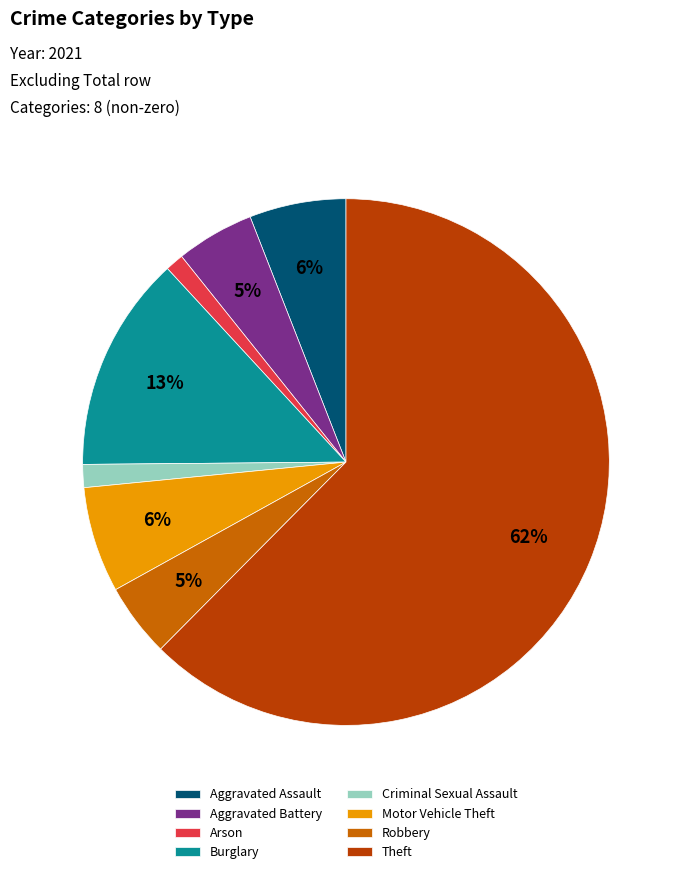

How many segments does this pie chart have?

8